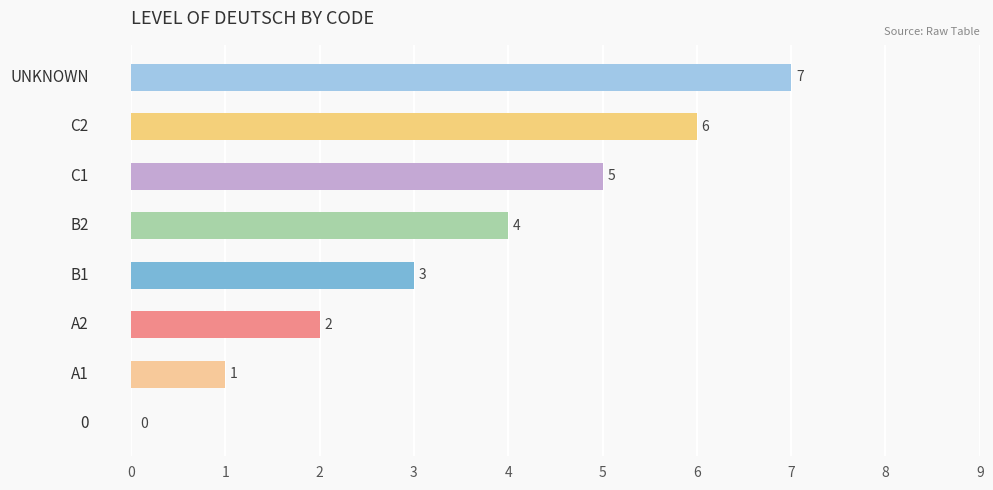

What is the maximum value shown in the chart?

7